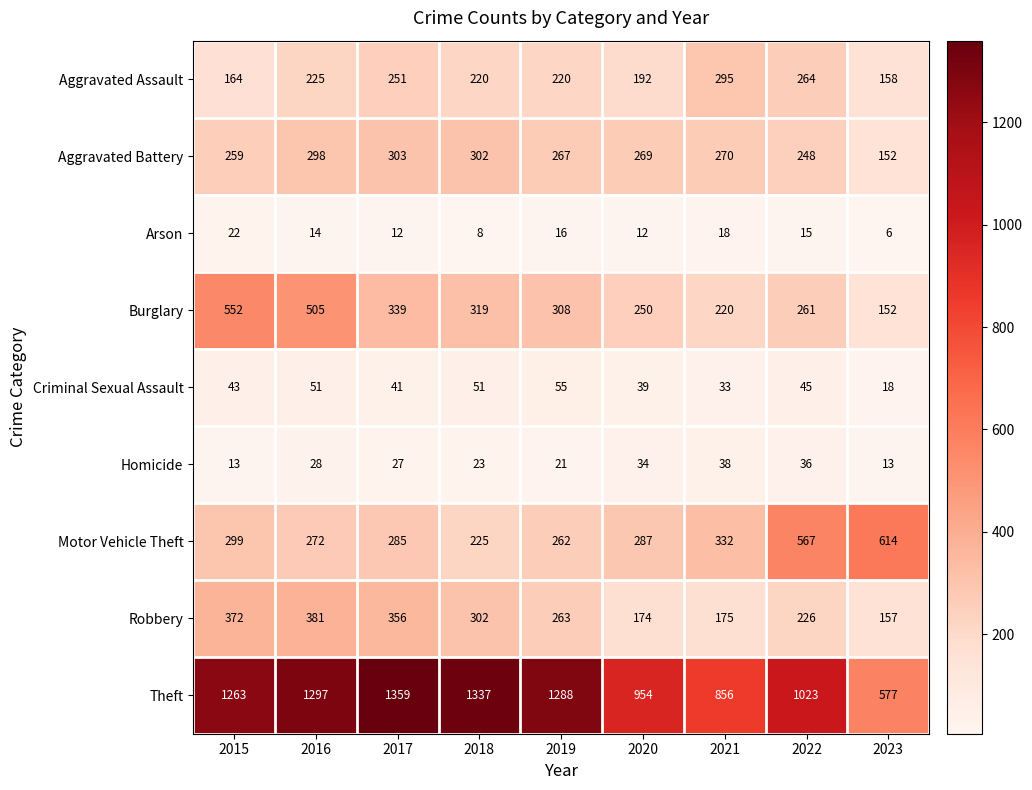

At 2015, list the series in order from largest to smallest.

Theft, Burglary, Robbery, Motor Vehicle Theft, Aggravated Battery, Aggravated Assault, Criminal Sexual Assault, Arson, Homicide